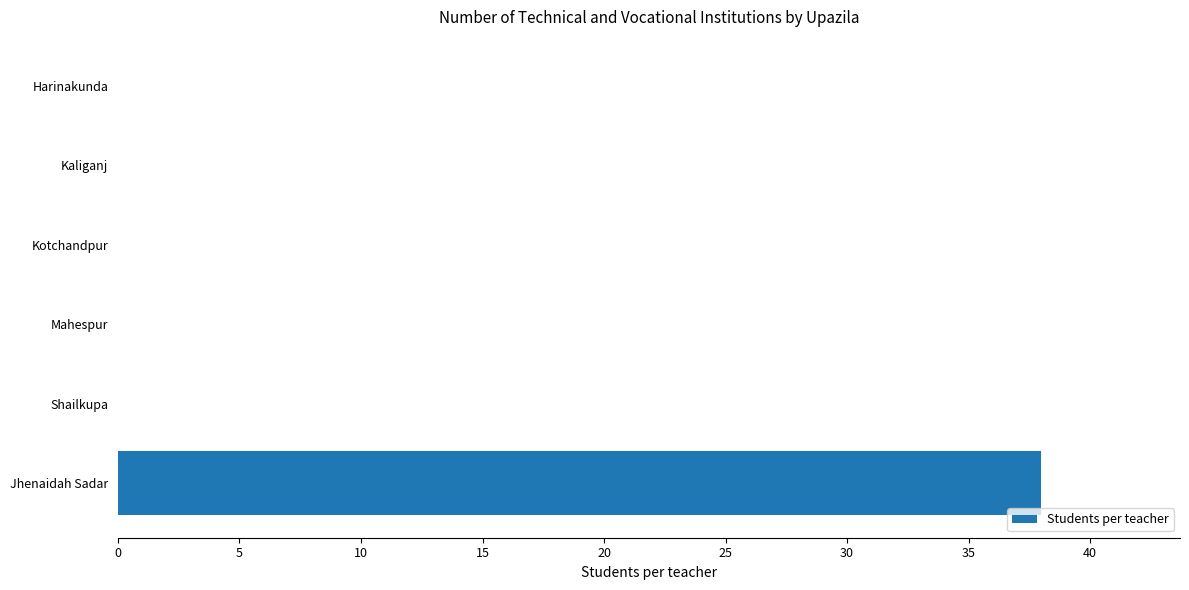

The value at Kaliganj is 0. True or false?

True